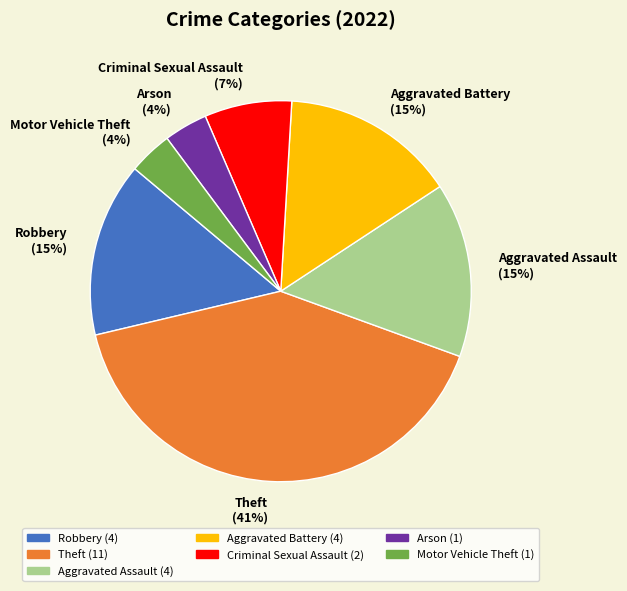

To the nearest percent, what is the difference between the largest and smallest slice percentages?

37%